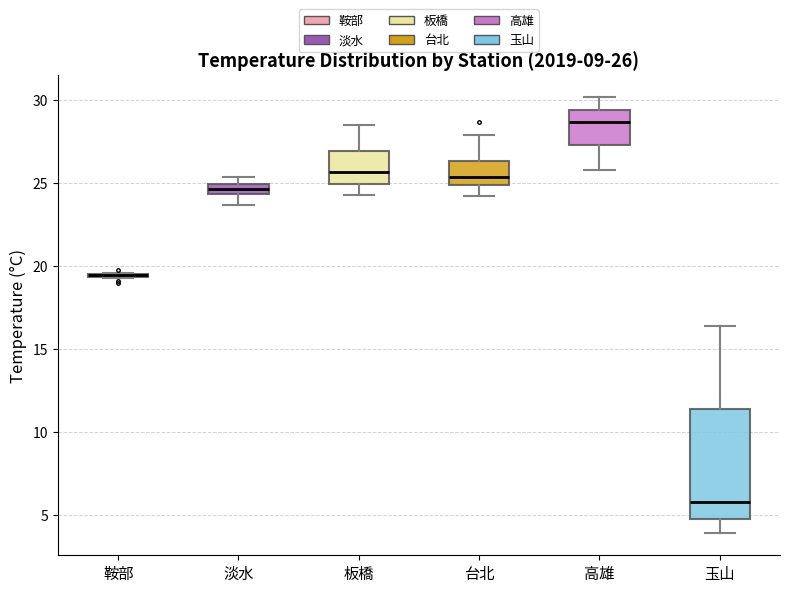

Comparing the boxes themselves (not the whiskers), which one is the tallest?

玉山